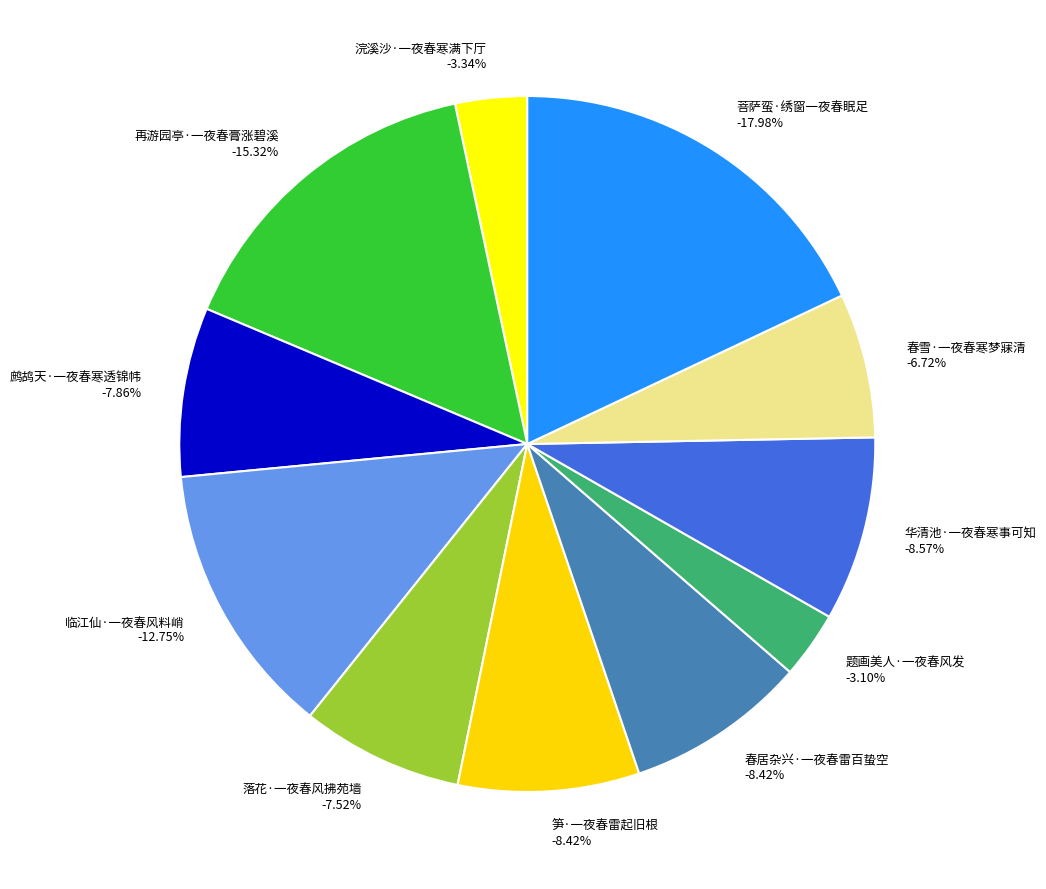

What percentage is the 菩萨蛮·绣窗一夜春眠足 slice, to the nearest percent?

18%